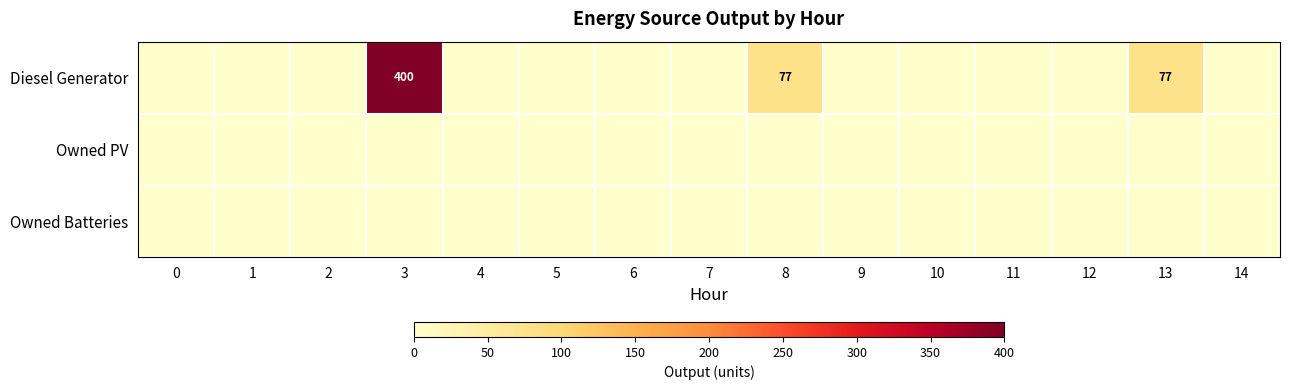

Which has a higher value, 13 or 12?

13